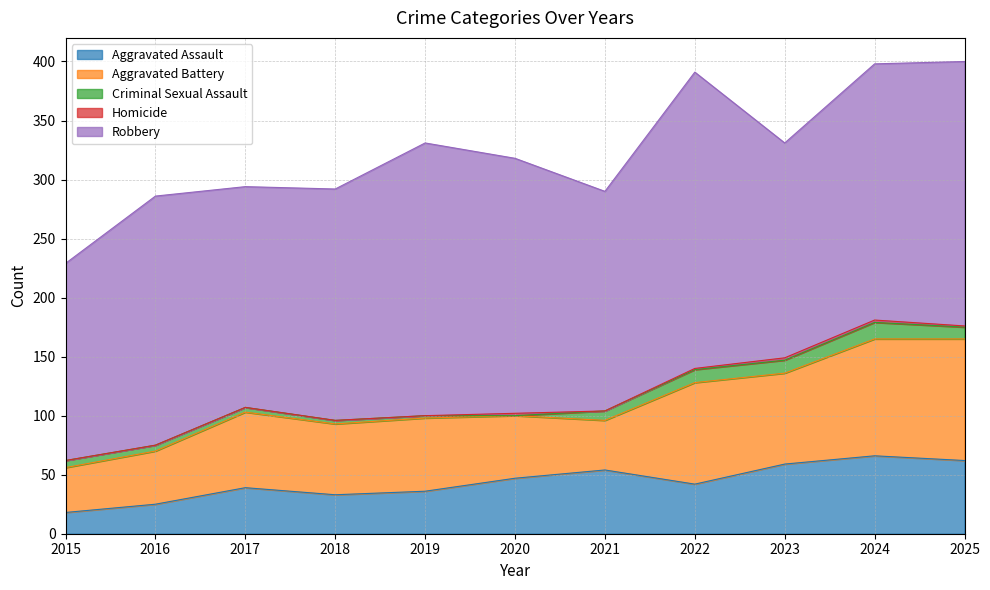

What is the total value across all series at 2019?

331